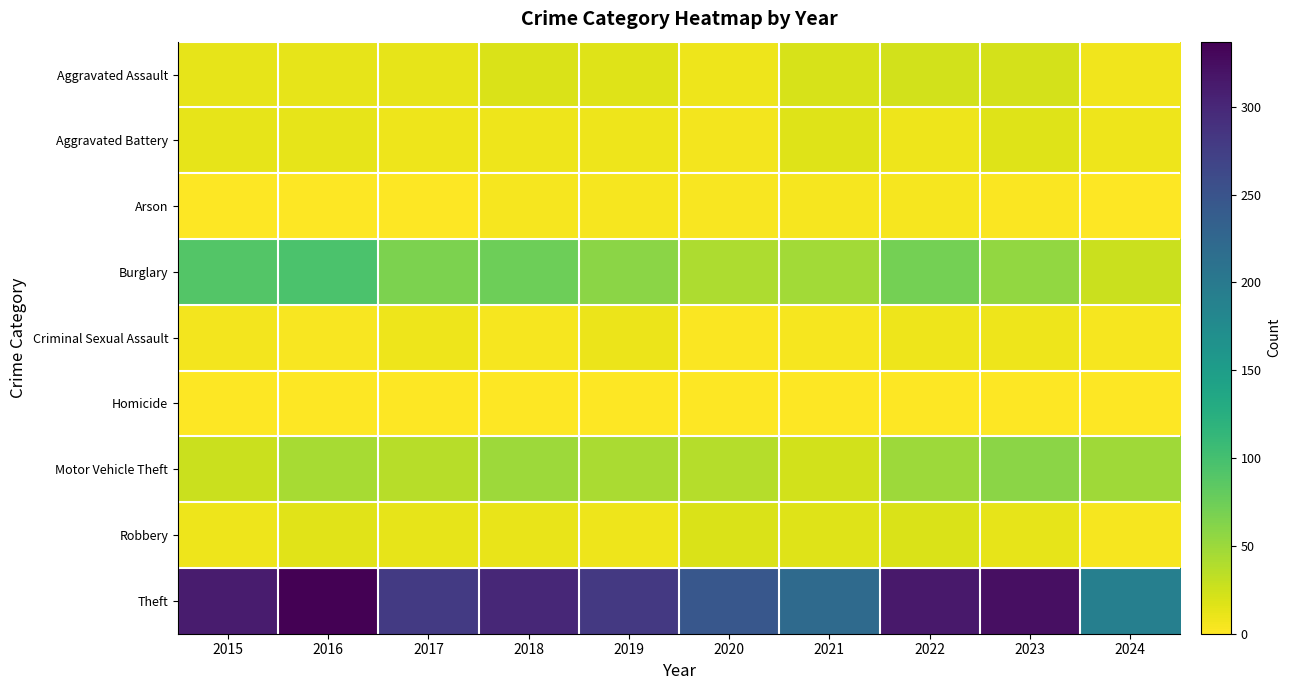

Which series has the largest total across all categories?

Theft